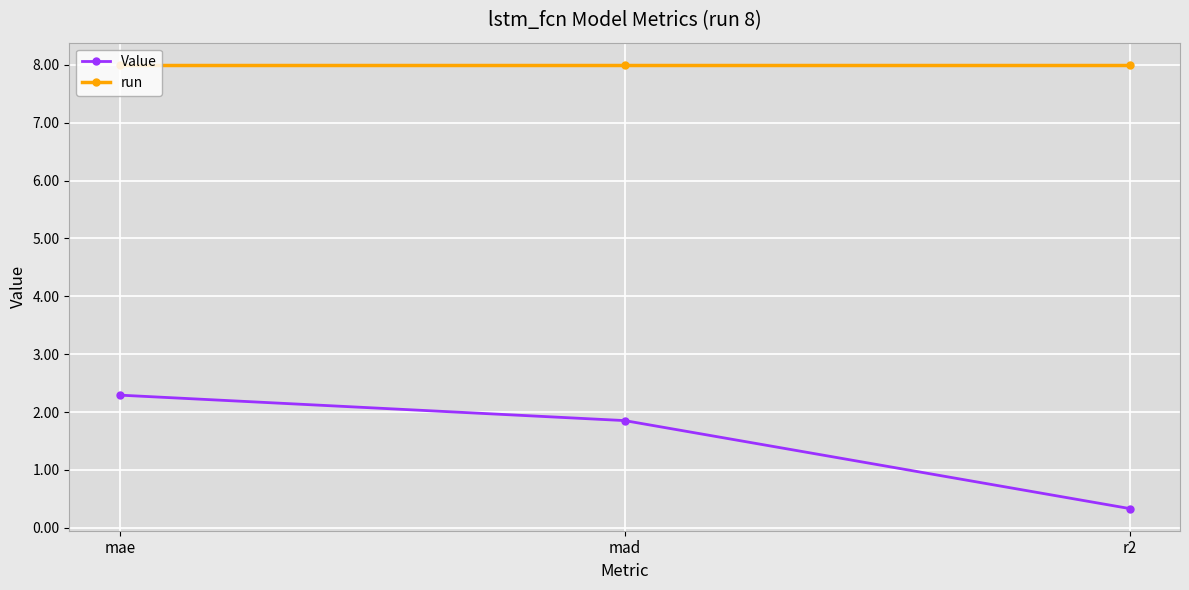

What is the average value of the Value series?

1.5